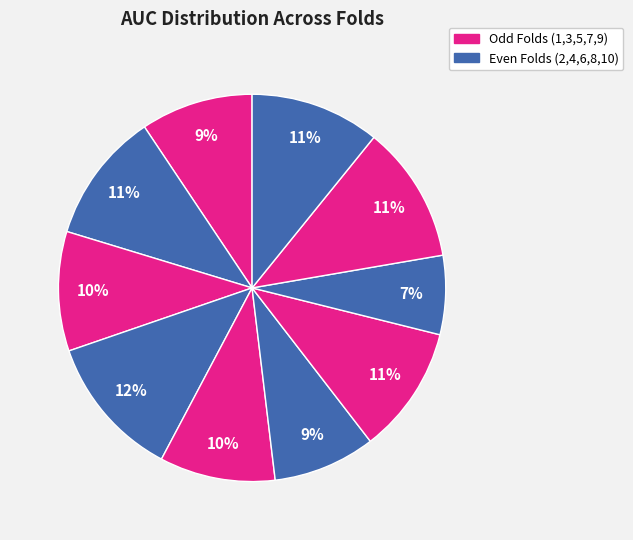

How many segments does this pie chart have?

10